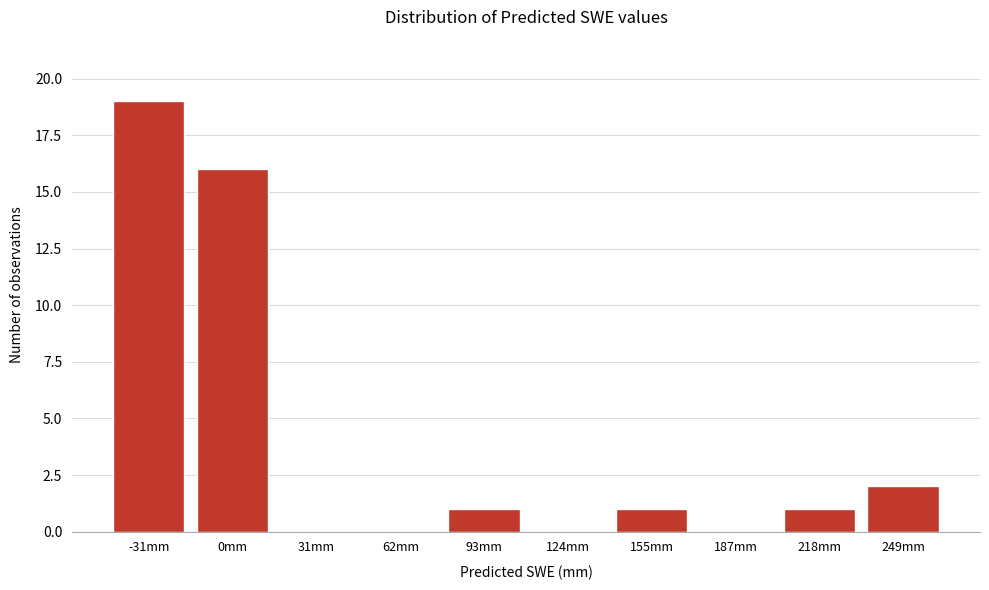

Reading left to right, transcribe all the data shown in this chart.

-31mm=19	0mm=16	31mm=0	62mm=0	93mm=1	124mm=0	155mm=1	187mm=0	218mm=1	249mm=2